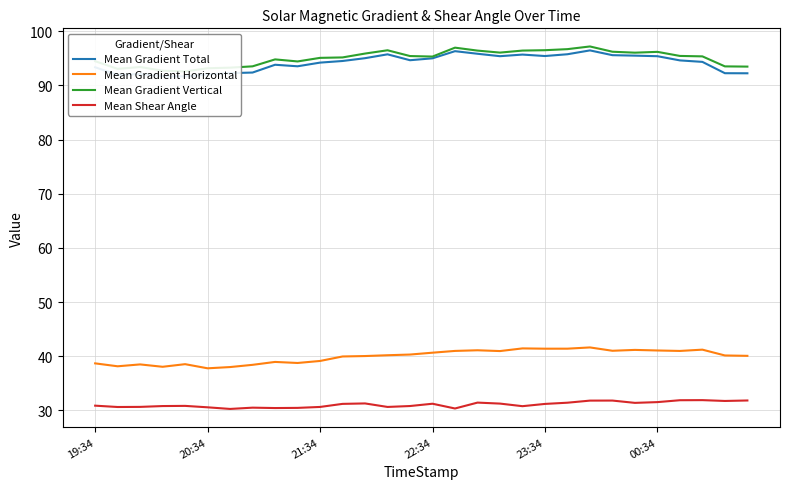

Does the chart display data point markers on the line(s)?

No